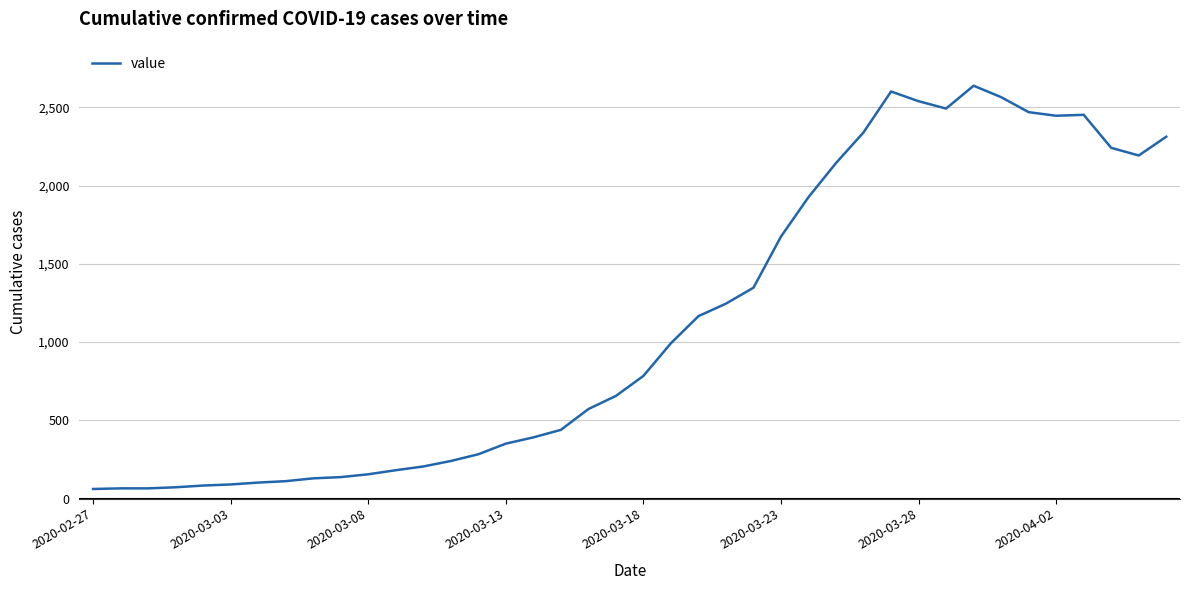

What is the difference between the maximum and minimum values?

2578